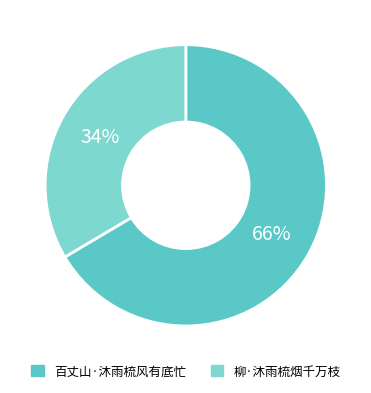

Combined, do 柳·沐雨梳烟千万枝 and 百丈山·沐雨梳风有底忙 account for over 50%?

Yes